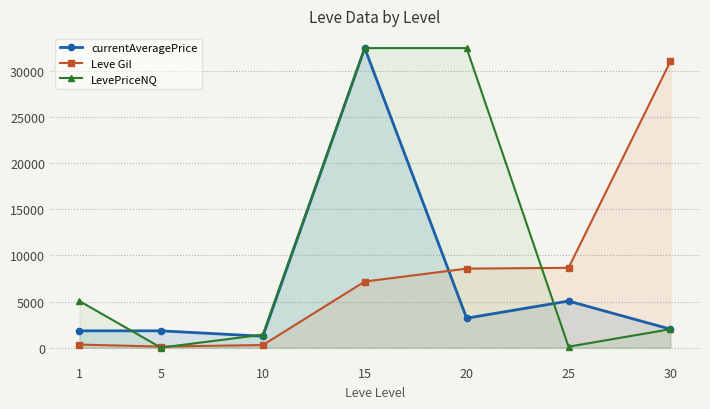

Read the currentAveragePrice value at 15, to the nearest 50.

32500